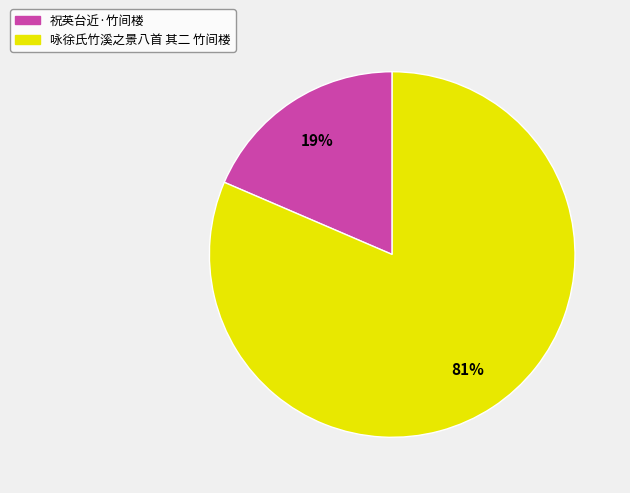

Count the number of slices in the pie.

2